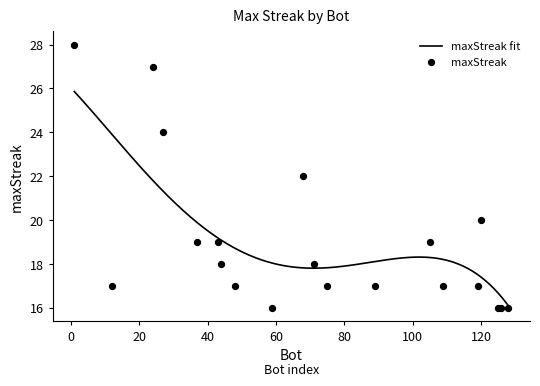

Between 71 and 126, which is larger?

71